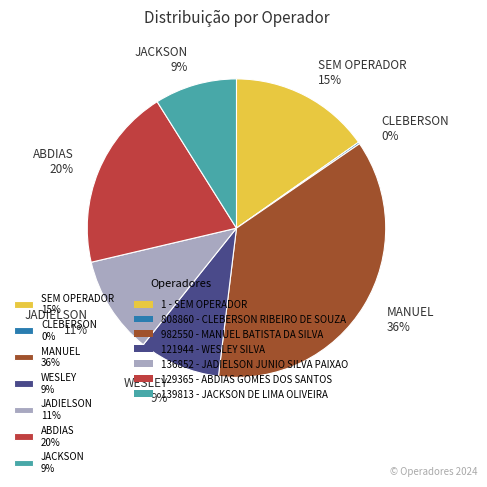

To the nearest percent, what is the average slice percentage?

14%